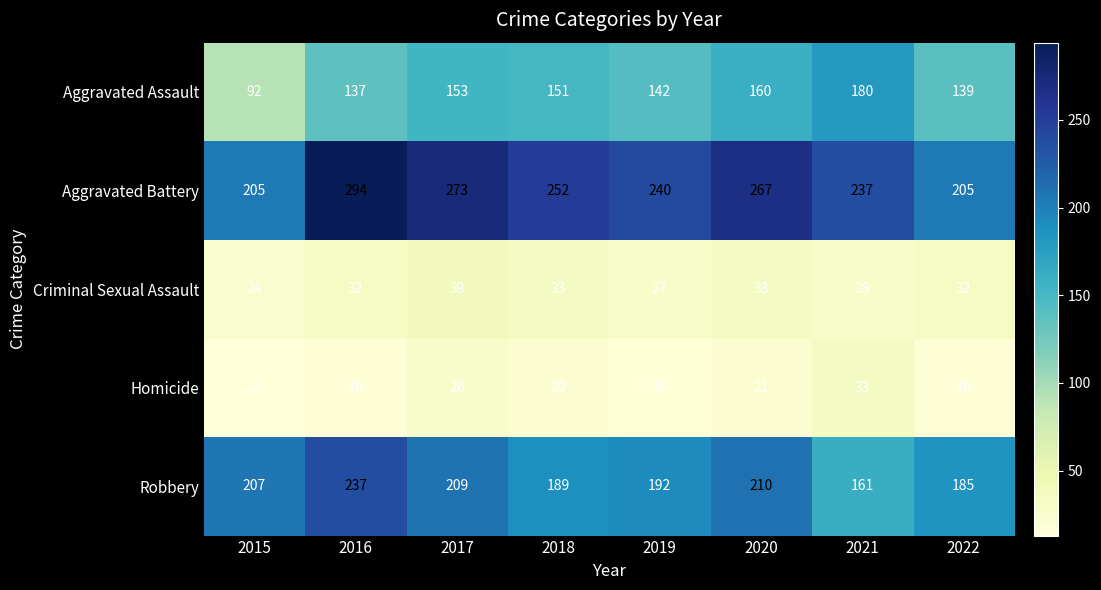

At which label is Aggravated Assault closest to 136?

2016